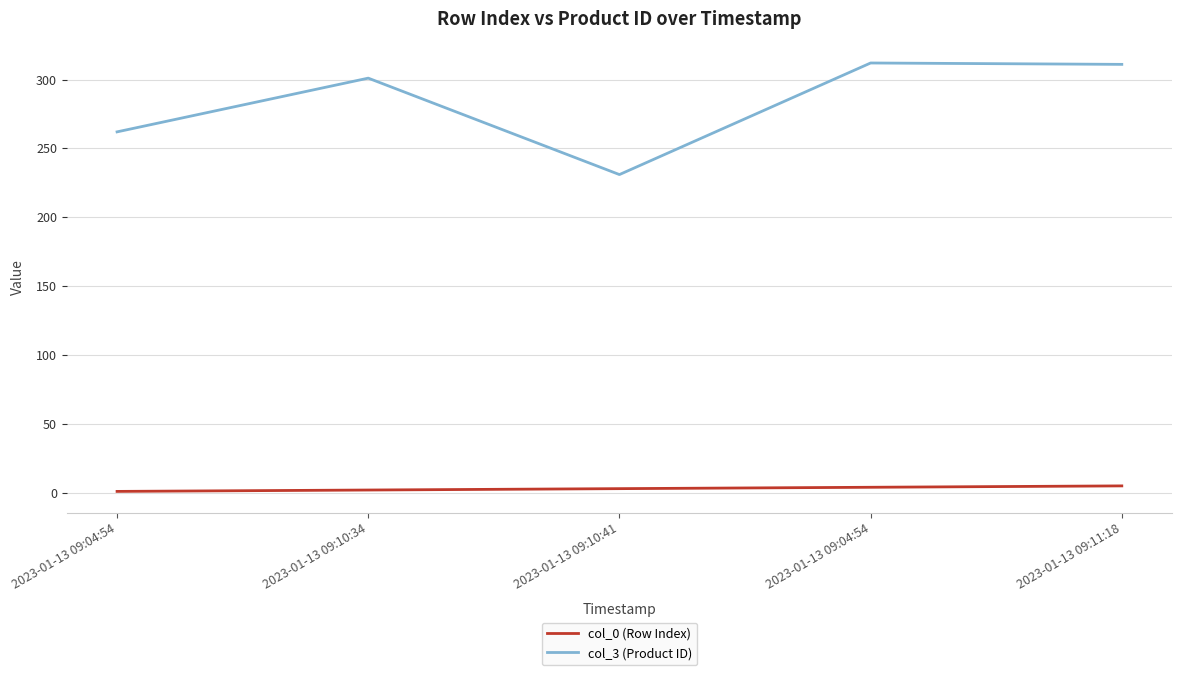

What is the total value across all series at 2023-01-13 09:04:54?

263